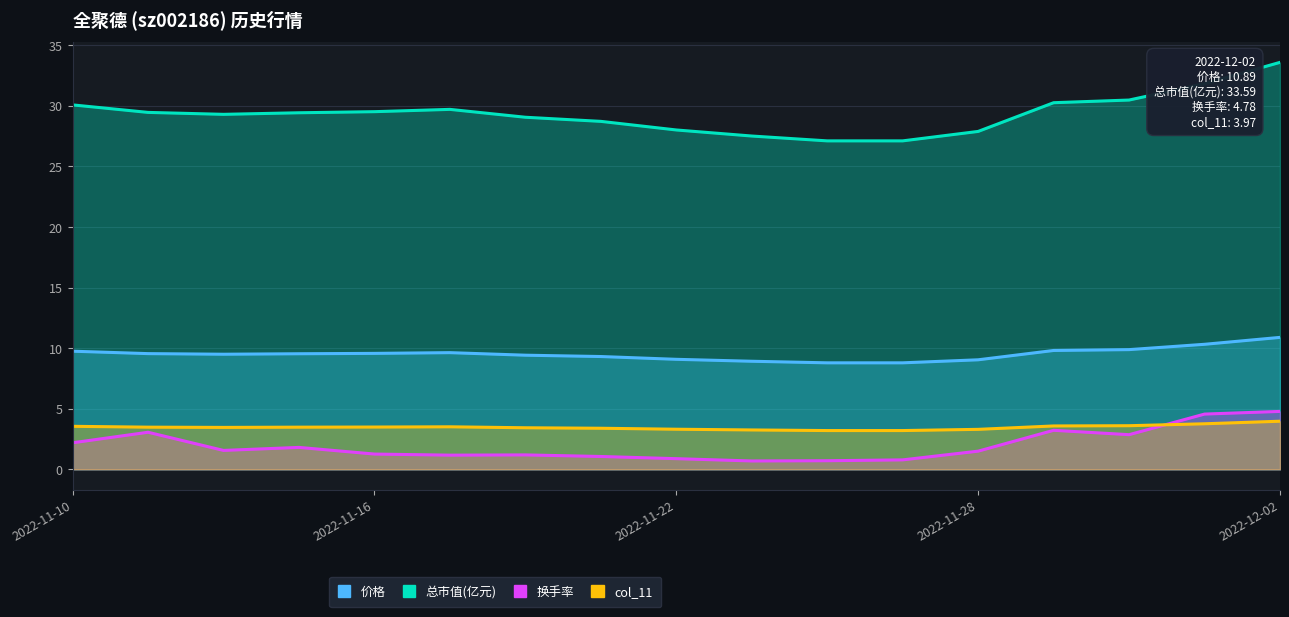

Is the value of col_11 at 2022-11-25 greater than the value of 价格 at 2022-11-22?

No